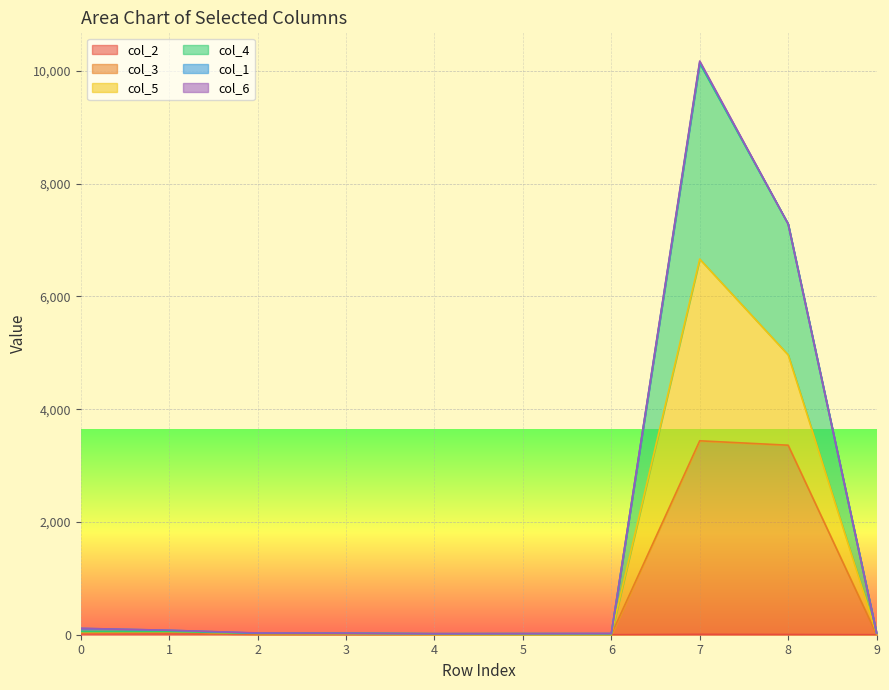

Which has a higher value, 1 or 5?

1